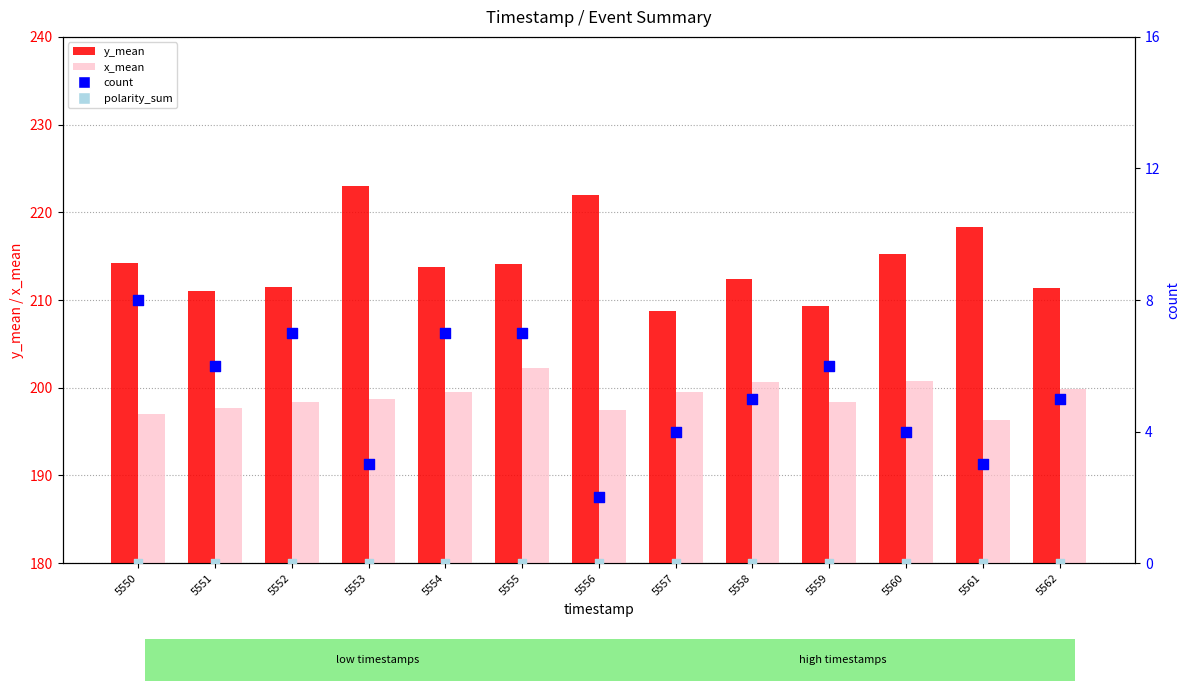

At how many categories does at least one series exceed 58?

13